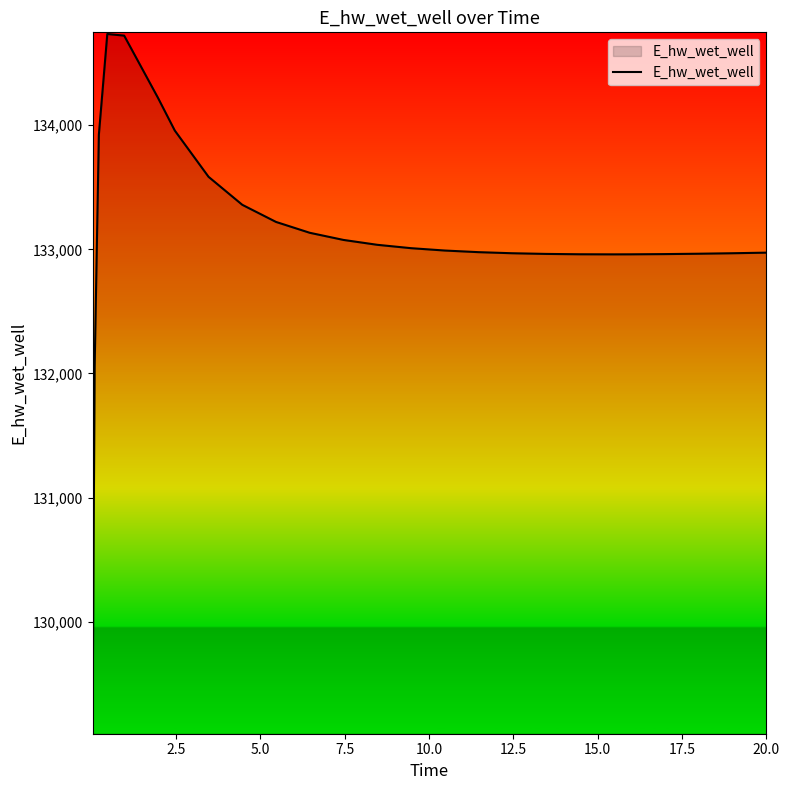

What is the greatest value displayed?

134735.3